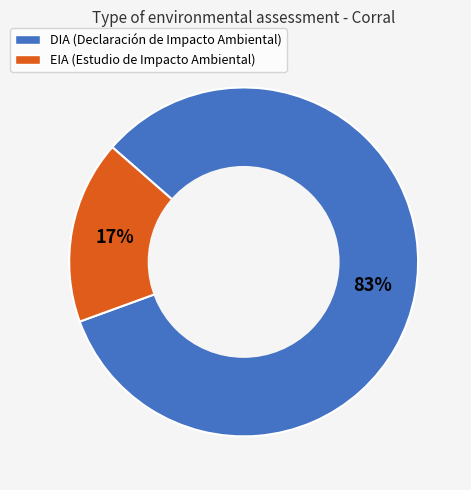

The EIA slice represents 17% of the pie. True or false?

True